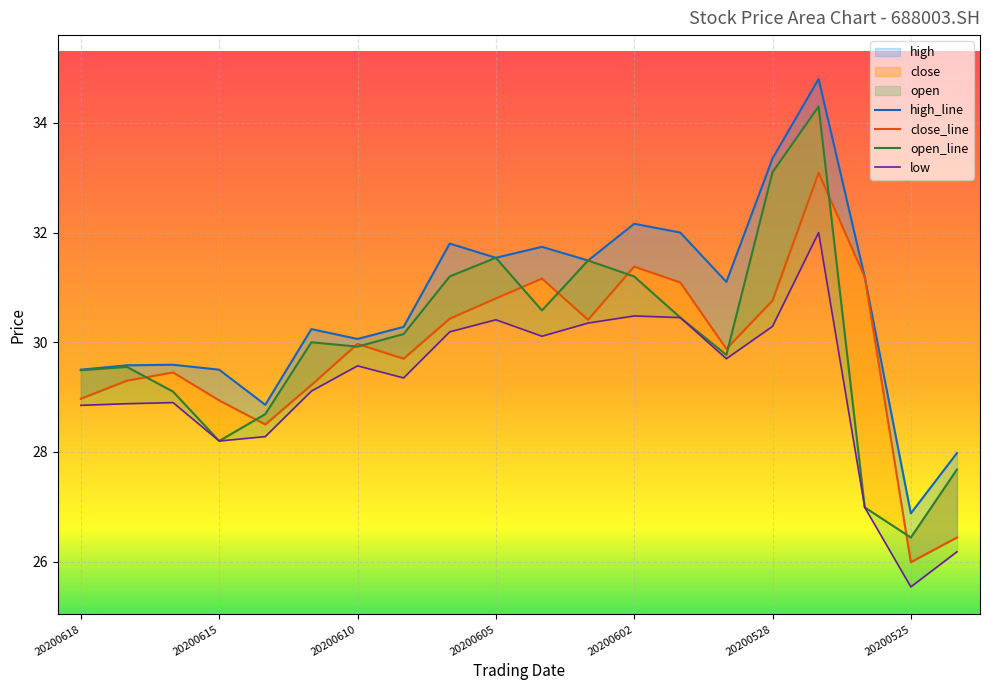

How many data points does each series have?

20